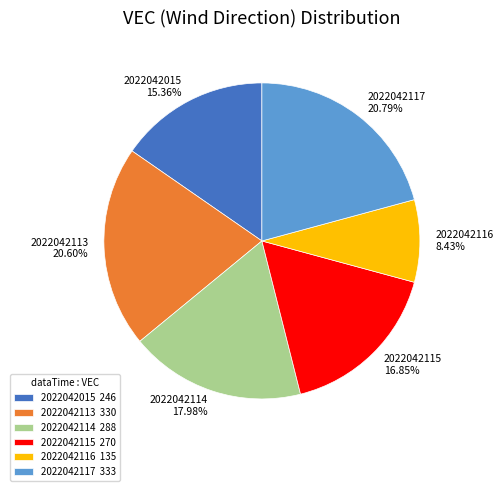

Does 2022042116 8.43% account for over 50% of the chart?

No